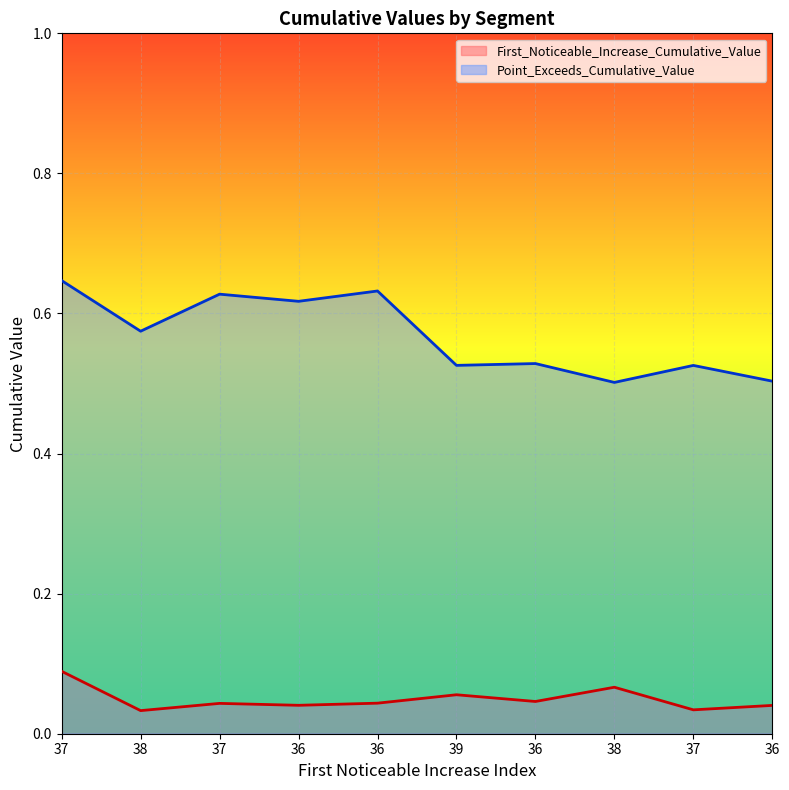

The First_Noticeable_Increase_Cumulative_Value series shows 0.0 at 37. True or false?

True